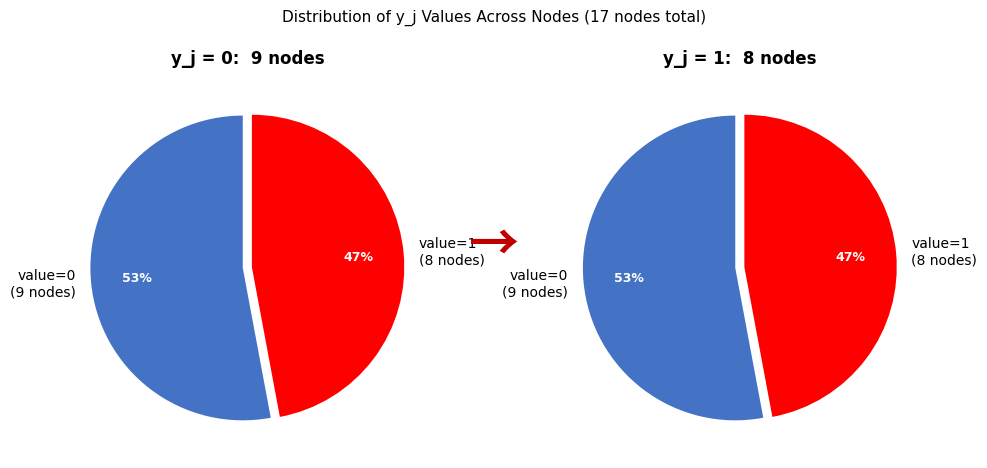

Which slice is the smallest?

1